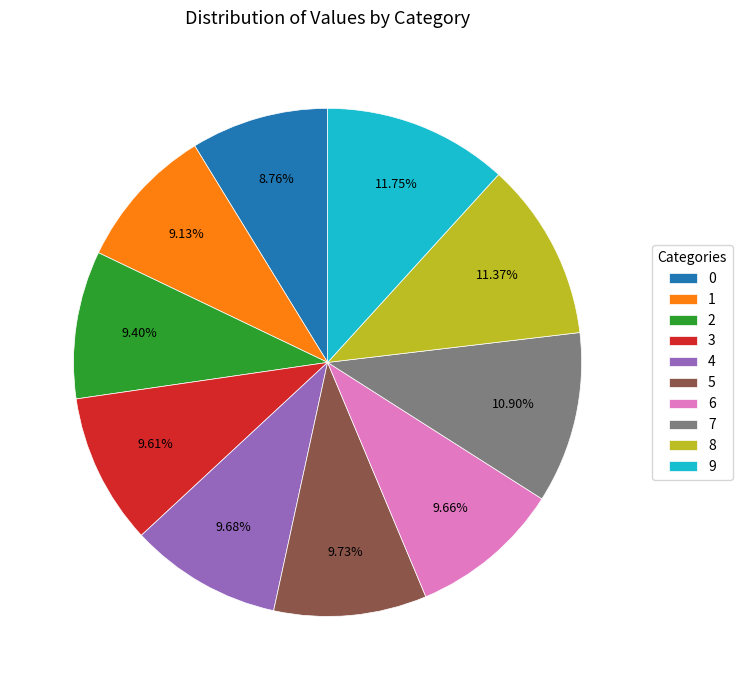

To the nearest percent, what is the difference between the 2 and 9 slice percentages?

2%